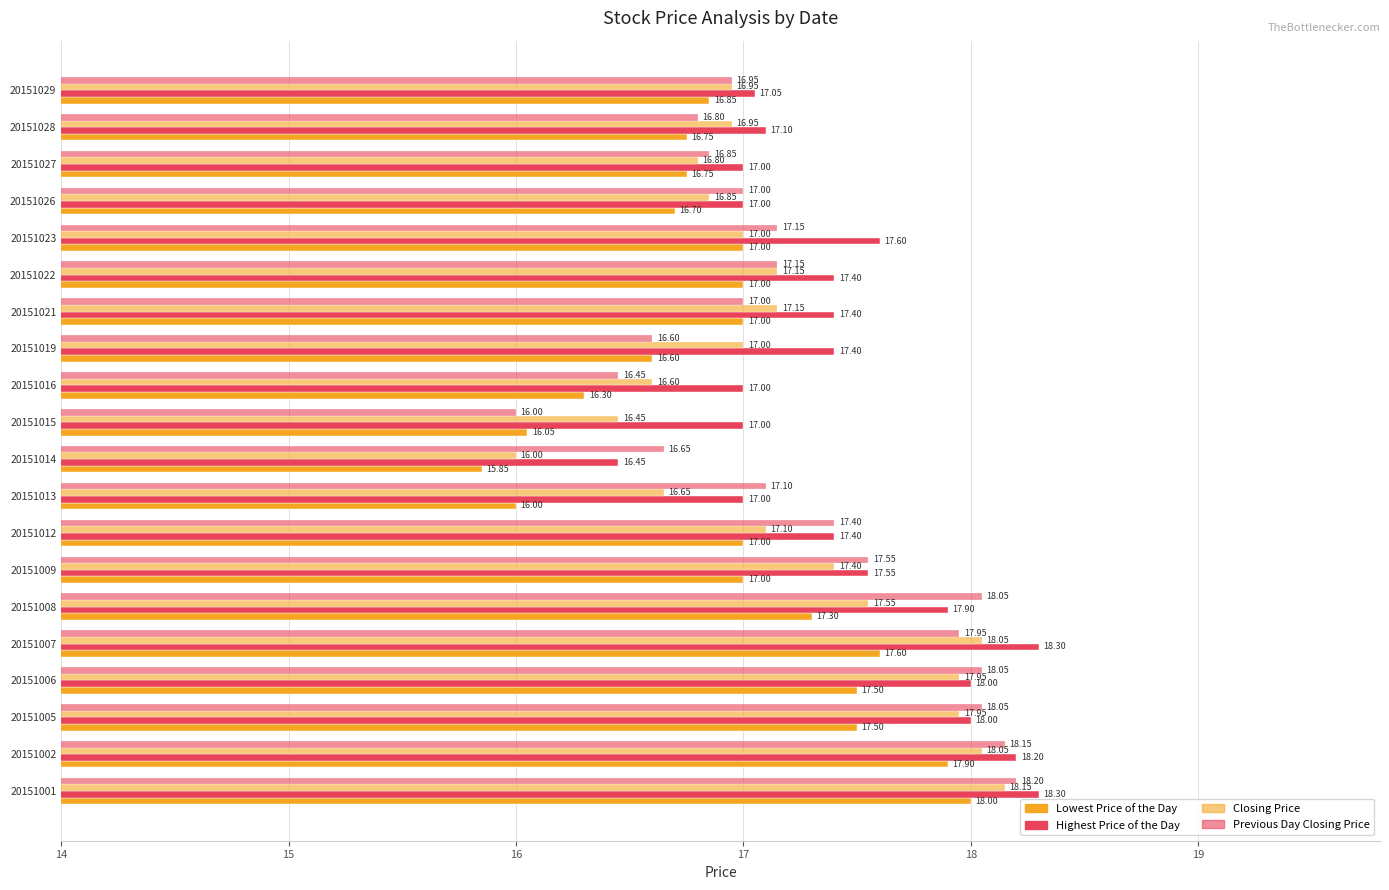

Count the number of categories in the chart.

20